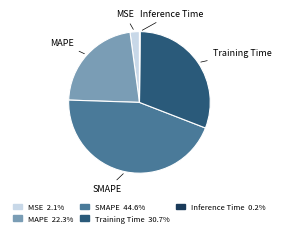

What is the largest slice in the pie chart?

SMAPE